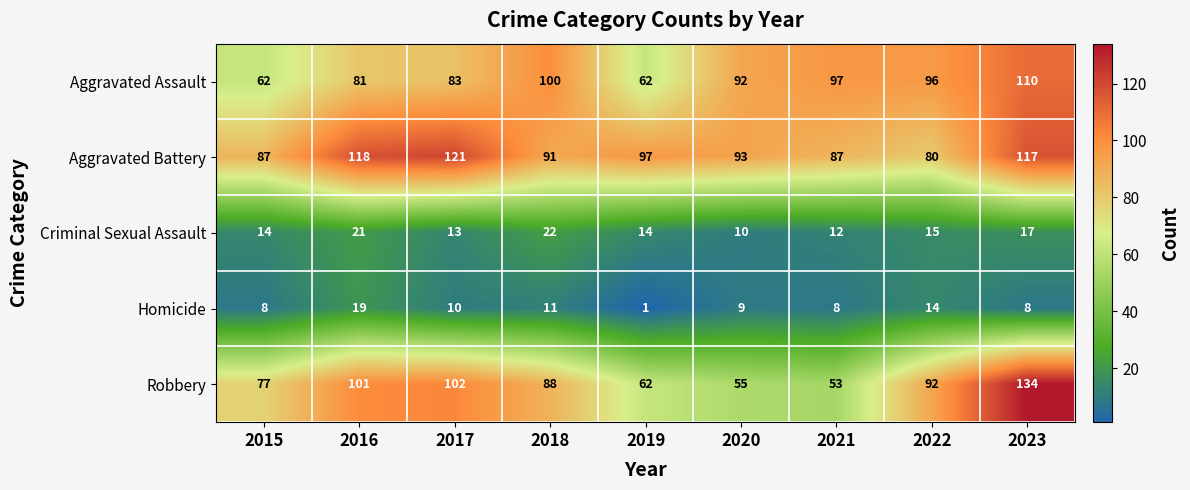

What is the sum of the Homicide values at 2019 and 2016?

20